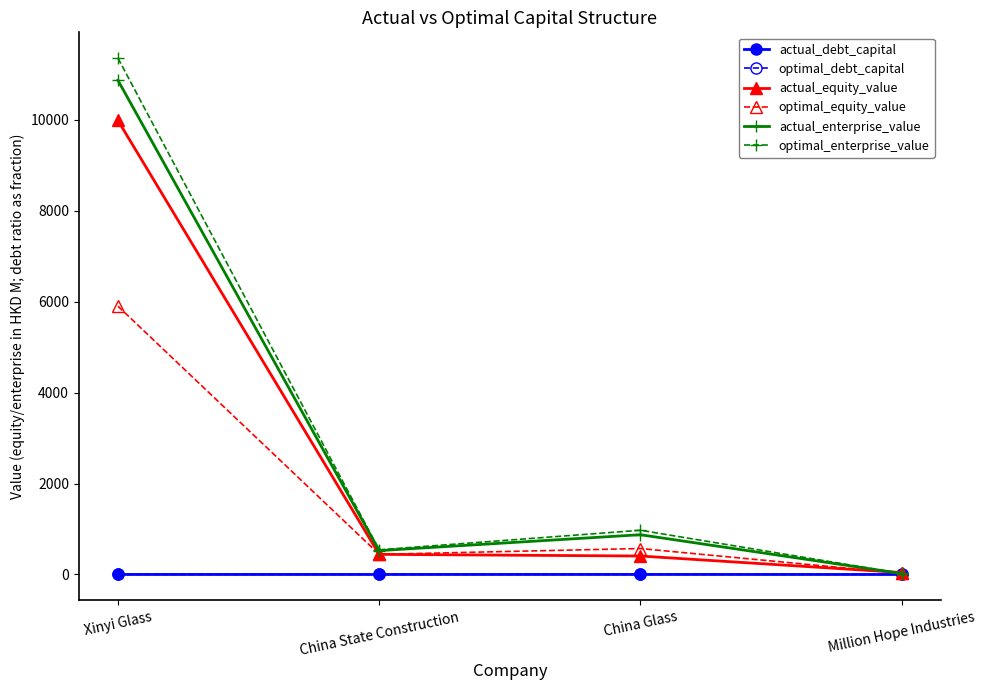

Which category has the lowest value in the actual_equity_value series?

Million Hope Industries